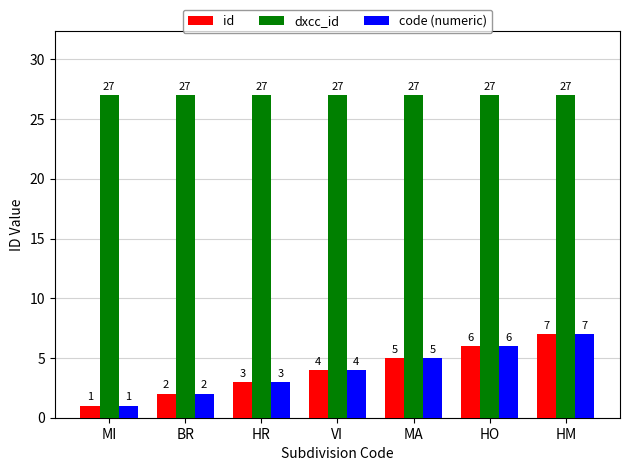

What is the sum of all id values?

28